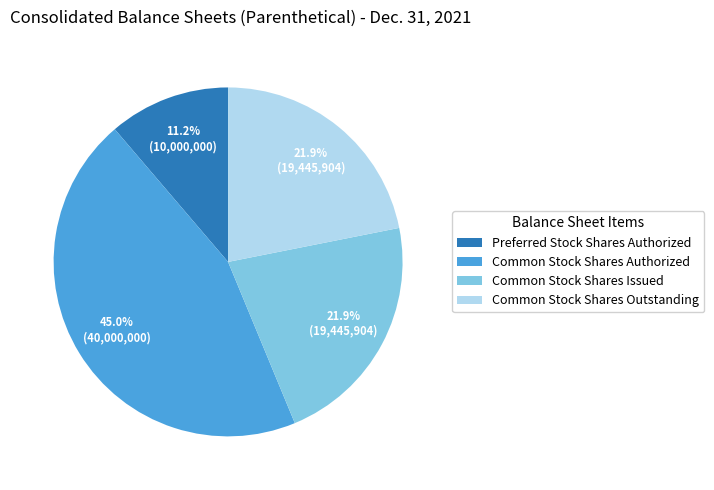

Which slice is the smallest?

Preferred Stock Shares Authorized